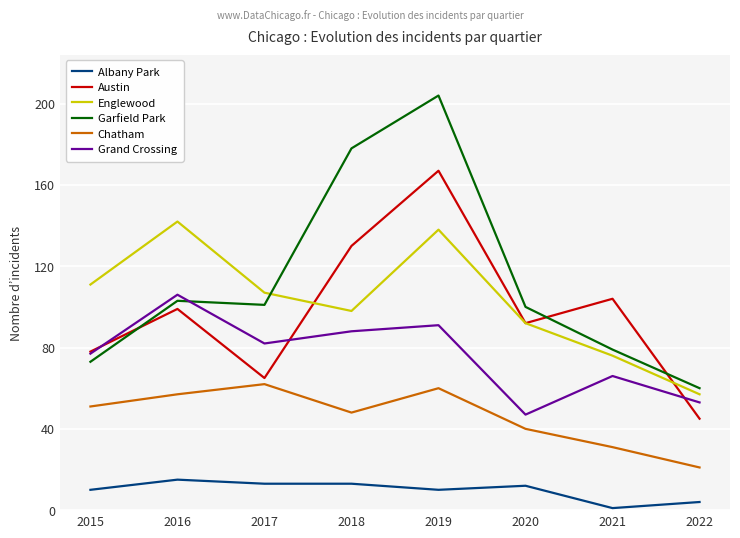

How many interior local valleys does the Englewood series have?

1